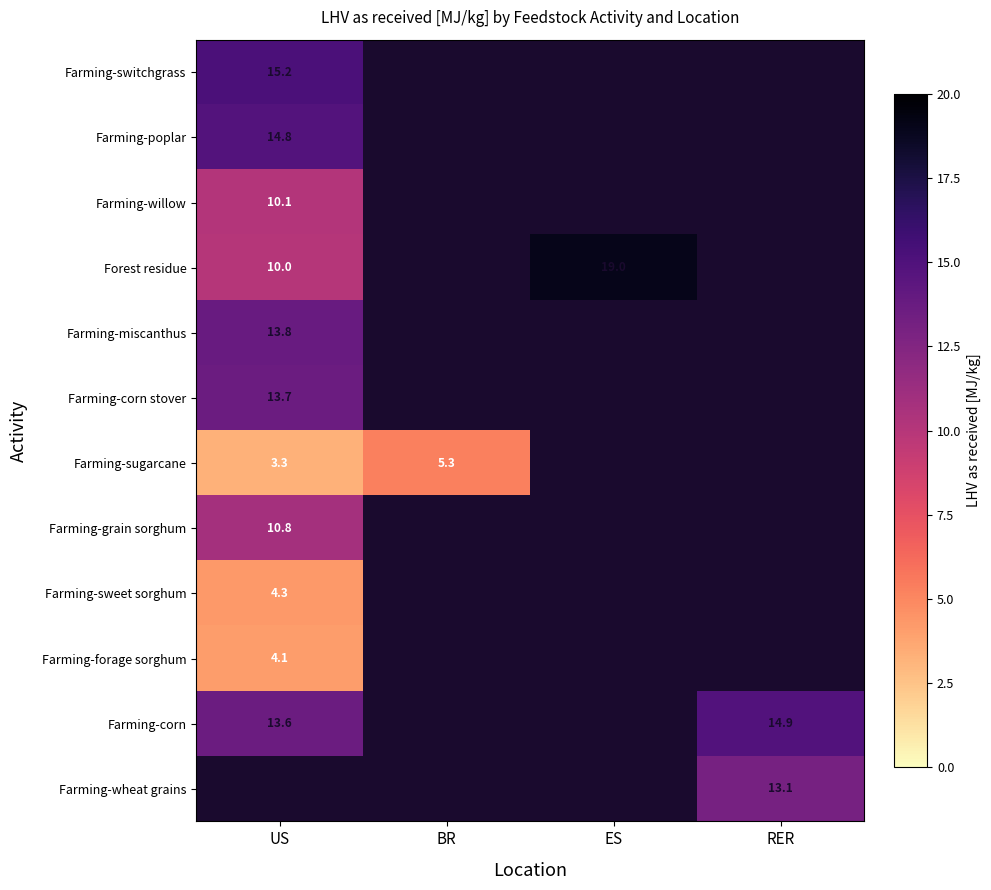

Is the value of Farming-sweet sorghum at US greater than the value of Farming-miscanthus at US?

No